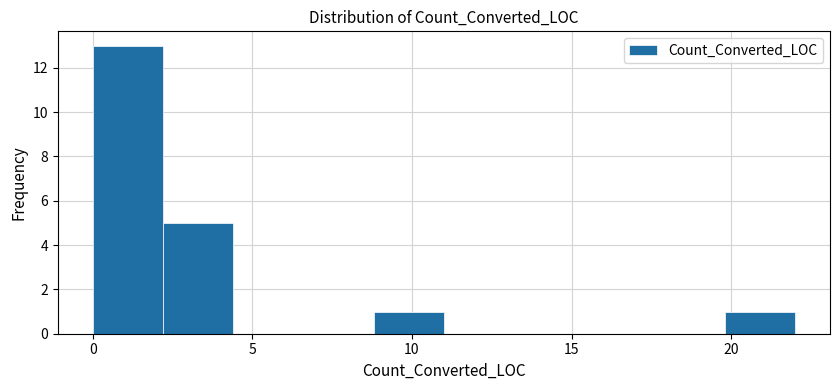

What is the height of the bar covering 2.2 to 4.4 on the x-axis? Neither the bar edges nor the heights are printed on the chart, so give them approximately, as read against the axes.

5